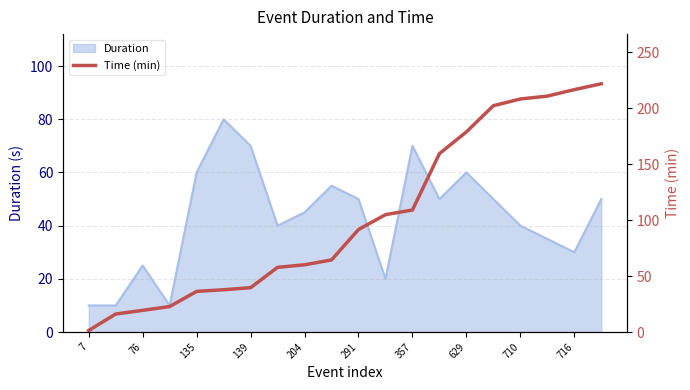

What is the smallest value displayed?

1.4